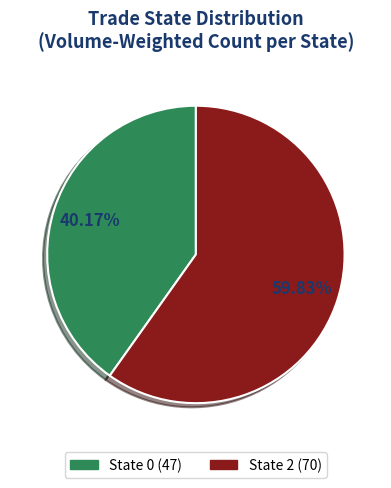

To the nearest percent, what percentage of the pie is State 2?

60%